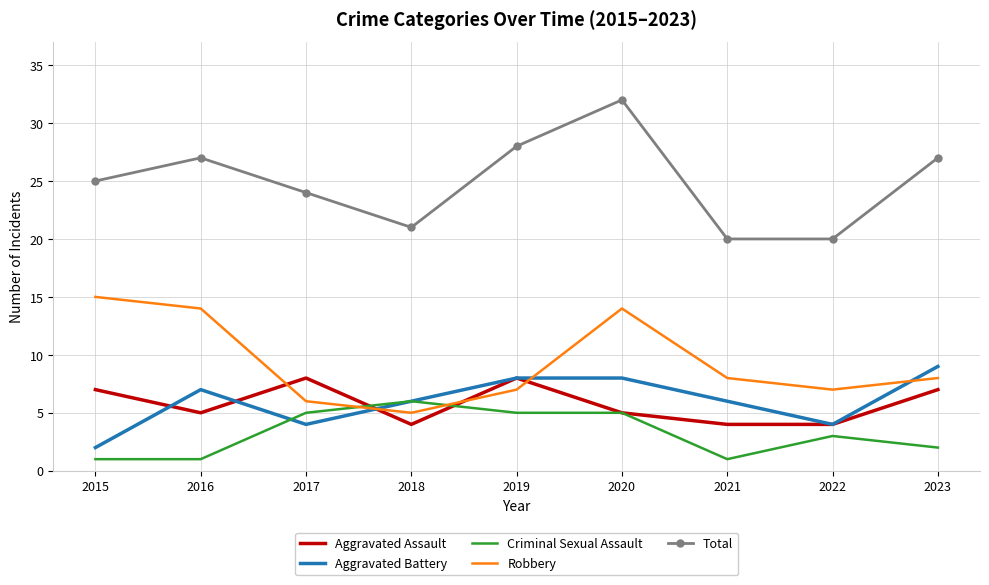

At which category does Total reach its first local peak?

2016